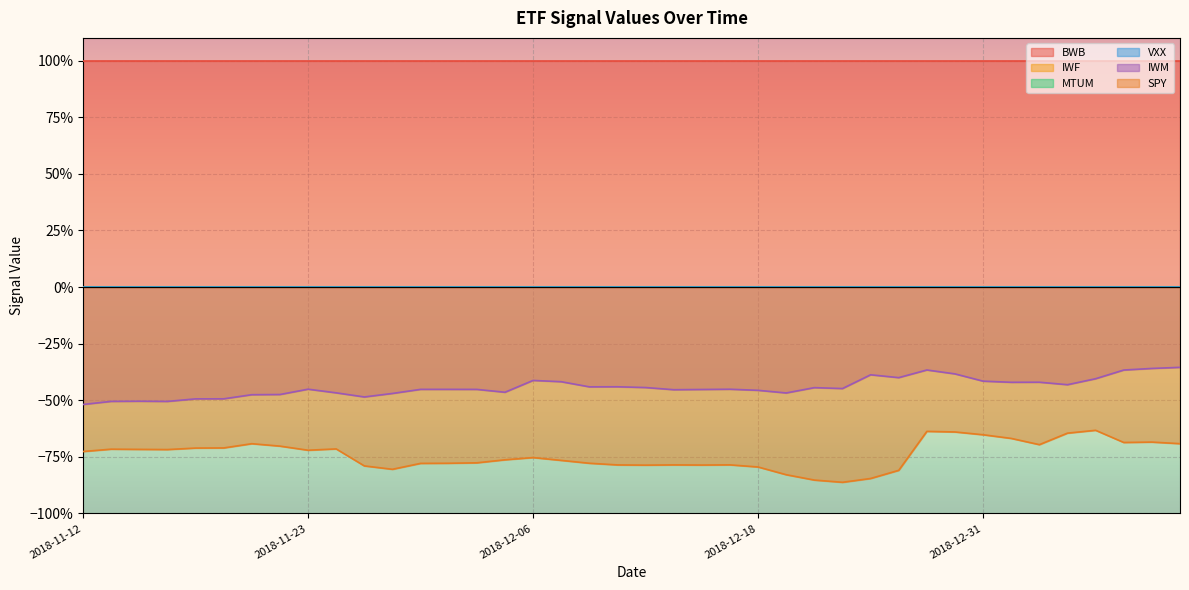

Reading left to right, list all the values displayed in this chart.

BWB: 2018-11-12=1.0	2018-11-13=1.0	2018-11-14=1.0	2018-11-15=1.0	2018-11-16=1.0	2018-11-19=1.0	2018-11-20=1.0	2018-11-21=1.0	2018-11-23=1.0	2018-11-26=1.0	2018-11-27=1.0	2018-11-28=1.0	2018-11-29=1.0	2018-11-30=1.0	2018-12-03=1.0	2018-12-04=1.0	2018-12-06=1.0	2018-12-07=1.0	2018-12-10=1.0	2018-12-11=1.0	2018-12-12=1.0	2018-12-13=1.0	2018-12-14=1.0	2018-12-17=1.0	2018-12-18=1.0	2018-12-19=1.0	2018-12-20=1.0	2018-12-21=1.0	2018-12-24=1.0	2018-12-26=1.0	2018-12-27=1.0	2018-12-28=1.0	2018-12-31=1.0	2019-01-02=1.0	2019-01-03=1.0	2019-01-04=1.0	2019-01-07=1.0	2019-01-08=1.0	2019-01-09=1.0	2019-01-10=1.0
IWF: 2018-11-12=-0.0	2018-11-13=-0.0	2018-11-14=-0.0	2018-11-15=-0.0	2018-11-16=-0.0	2018-11-19=-0.0	2018-11-20=-0.0	2018-11-21=-0.0	2018-11-23=-0.0	2018-11-26=-0.0	2018-11-27=-0.0	2018-11-28=-0.0	2018-11-29=-0.0	2018-11-30=-0.0	2018-12-03=-0.0	2018-12-04=-0.0	2018-12-06=-0.0	2018-12-07=-0.0	2018-12-10=-0.0	2018-12-11=-0.0	2018-12-12=-0.0	2018-12-13=-0.0	2018-12-14=-0.0	2018-12-17=-0.0	2018-12-18=-0.0	2018-12-19=-0.0	2018-12-20=-0.0	2018-12-21=-0.0	2018-12-24=-0.0	2018-12-26=-0.0	2018-12-27=-0.0	2018-12-28=-0.0	2018-12-31=-0.0	2019-01-02=-0.0	2019-01-03=-0.0	2019-01-04=-0.0	2019-01-07=-0.0	2019-01-08=-0.0	2019-01-09=-0.0	2019-01-10=-0.0
MTUM: 2018-11-12=-0.0	2018-11-13=-0.0	2018-11-14=-0.0	2018-11-15=-0.0	2018-11-16=-0.0	2018-11-19=-0.0	2018-11-20=-0.0	2018-11-21=-0.0	2018-11-23=-0.0	2018-11-26=-0.0	2018-11-27=-0.0	2018-11-28=-0.0	2018-11-29=-0.0	2018-11-30=-0.0	2018-12-03=-0.0	2018-12-04=-0.0	2018-12-06=-0.0	2018-12-07=-0.0	2018-12-10=-0.0	2018-12-11=-0.0	2018-12-12=-0.0	2018-12-13=-0.0	2018-12-14=-0.0	2018-12-17=-0.0	2018-12-18=-0.0	2018-12-19=-0.0	2018-12-20=-0.0	2018-12-21=-0.0	2018-12-24=-0.0	2018-12-26=-0.0	2018-12-27=-0.0	2018-12-28=-0.0	2018-12-31=-0.0	2019-01-02=-0.0	2019-01-03=-0.0	2019-01-04=-0.0	2019-01-07=-0.0	2019-01-08=-0.0	2019-01-09=-0.0	2019-01-10=-0.0
VXX: 2018-11-12=0.0	2018-11-13=0.0	2018-11-14=0.0	2018-11-15=0.0	2018-11-16=0.0	2018-11-19=0.0	2018-11-20=0.0	2018-11-21=0.0	2018-11-23=0.0	2018-11-26=0.0	2018-11-27=0.0	2018-11-28=0.0	2018-11-29=0.0	2018-11-30=0.0	2018-12-03=0.0	2018-12-04=0.0	2018-12-06=0.0	2018-12-07=0.0	2018-12-10=0.0	2018-12-11=0.0	2018-12-12=0.0	2018-12-13=0.0	2018-12-14=0.0	2018-12-17=0.0	2018-12-18=0.0	2018-12-19=0.0	2018-12-20=0.0	2018-12-21=0.0	2018-12-24=0.0	2018-12-26=0.0	2018-12-27=0.0	2018-12-28=0.0	2018-12-31=0.0	2019-01-02=0.0	2019-01-03=0.0	2019-01-04=0.0	2019-01-07=0.0	2019-01-08=0.0	2019-01-09=0.0	2019-01-10=0.0
IWM: 2018-11-12=-0.5	2018-11-13=-0.5	2018-11-14=-0.5	2018-11-15=-0.5	2018-11-16=-0.5	2018-11-19=-0.5	2018-11-20=-0.5	2018-11-21=-0.5	2018-11-23=-0.5	2018-11-26=-0.5	2018-11-27=-0.5	2018-11-28=-0.5	2018-11-29=-0.5	2018-11-30=-0.5	2018-12-03=-0.5	2018-12-04=-0.5	2018-12-06=-0.4	2018-12-07=-0.4	2018-12-10=-0.4	2018-12-11=-0.4	2018-12-12=-0.4	2018-12-13=-0.5	2018-12-14=-0.5	2018-12-17=-0.5	2018-12-18=-0.5	2018-12-19=-0.5	2018-12-20=-0.4	2018-12-21=-0.4	2018-12-24=-0.4	2018-12-26=-0.4	2018-12-27=-0.4	2018-12-28=-0.4	2018-12-31=-0.4	2019-01-02=-0.4	2019-01-03=-0.4	2019-01-04=-0.4	2019-01-07=-0.4	2019-01-08=-0.4	2019-01-09=-0.4	2019-01-10=-0.4
SPY: 2018-11-12=-0.7	2018-11-13=-0.7	2018-11-14=-0.7	2018-11-15=-0.7	2018-11-16=-0.7	2018-11-19=-0.7	2018-11-20=-0.7	2018-11-21=-0.7	2018-11-23=-0.7	2018-11-26=-0.7	2018-11-27=-0.8	2018-11-28=-0.8	2018-11-29=-0.8	2018-11-30=-0.8	2018-12-03=-0.8	2018-12-04=-0.8	2018-12-06=-0.8	2018-12-07=-0.8	2018-12-10=-0.8	2018-12-11=-0.8	2018-12-12=-0.8	2018-12-13=-0.8	2018-12-14=-0.8	2018-12-17=-0.8	2018-12-18=-0.8	2018-12-19=-0.8	2018-12-20=-0.9	2018-12-21=-0.9	2018-12-24=-0.8	2018-12-26=-0.8	2018-12-27=-0.6	2018-12-28=-0.6	2018-12-31=-0.7	2019-01-02=-0.7	2019-01-03=-0.7	2019-01-04=-0.6	2019-01-07=-0.6	2019-01-08=-0.7	2019-01-09=-0.7	2019-01-10=-0.7